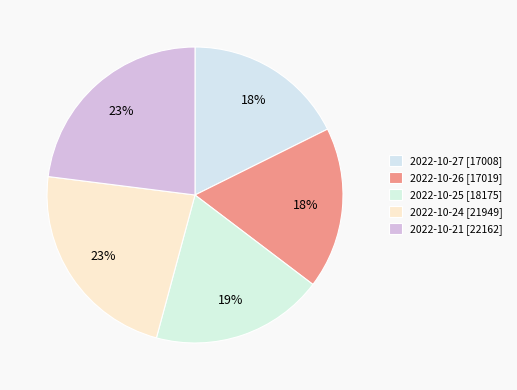

Rank the categories by value from highest to lowest.

2022-10-21, 2022-10-24, 2022-10-25, 2022-10-26, 2022-10-27